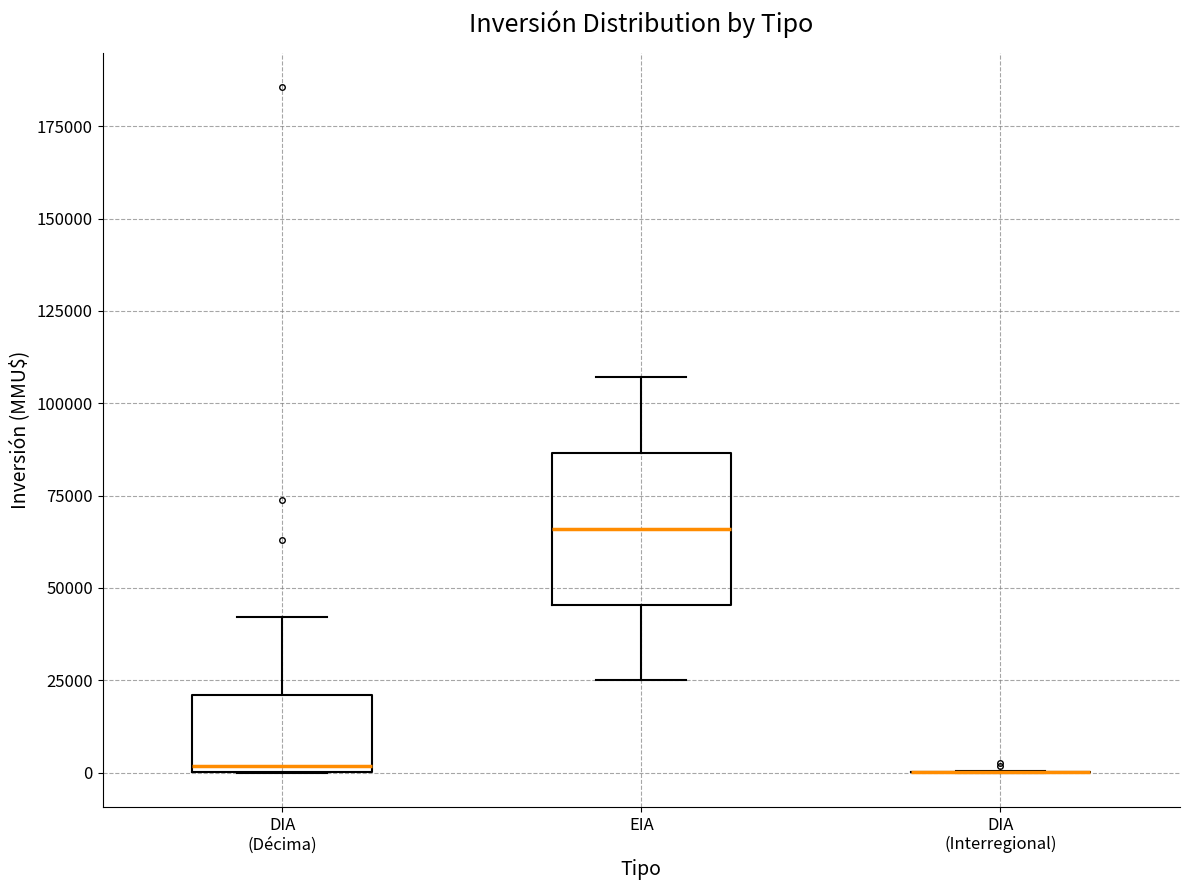

Reading left to right, transcribe this box plot: for each box, give where its median line is, the range the box spans, and where its two whiskers end, as read against the y-axis. The values are not printed on the chart, so give them approximately, as read against the axis.

DIA (Décima): median 0 (just above the box's lower edge), box 0 to 20000, whiskers 0 to 40000
EIA: median 65000, box 45000 to 85000, whiskers 25000 to 105000
DIA (Interregional): box collapsed to a line at 0, whiskers 0 to 0